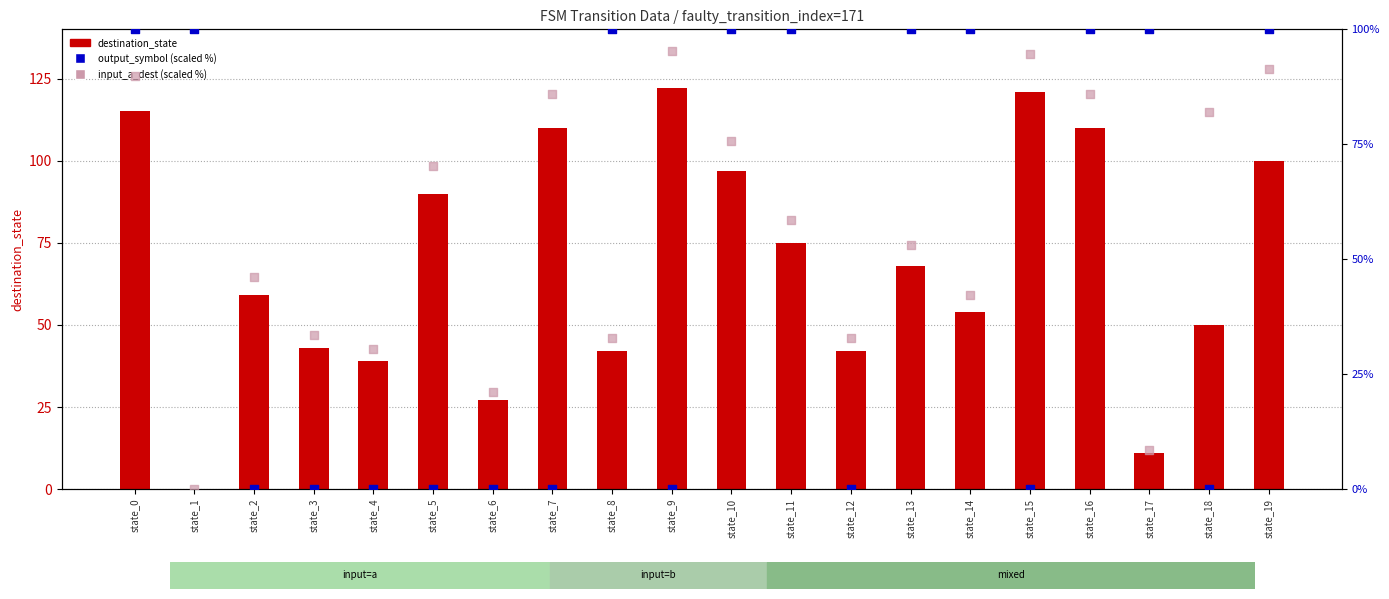

Is the value of output_symbol (pct) at state_17 greater than the value of destination_state at state_15?

No